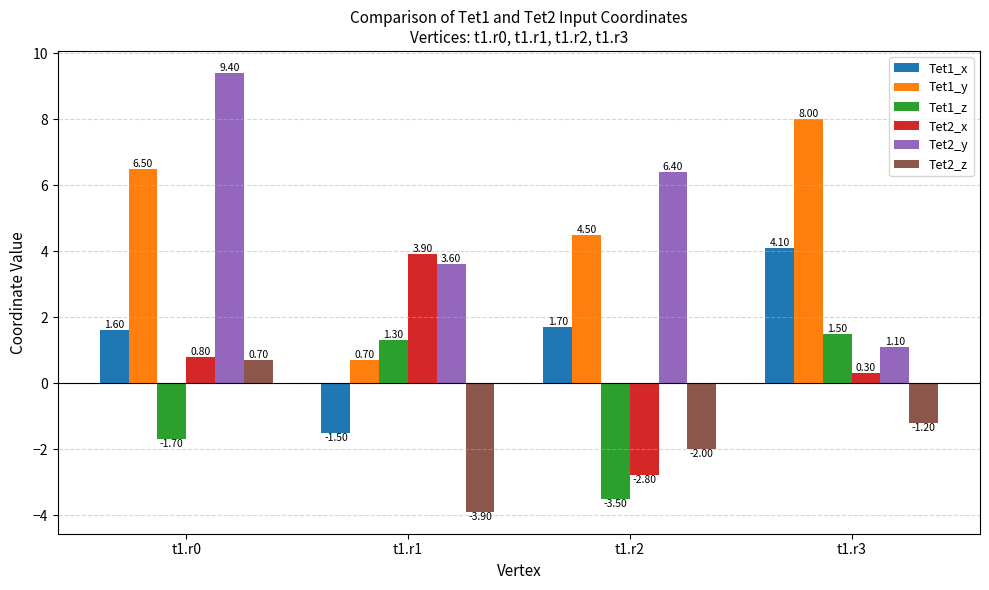

The value of Tet2_z at t1.r0 is 0.7. True or false?

True